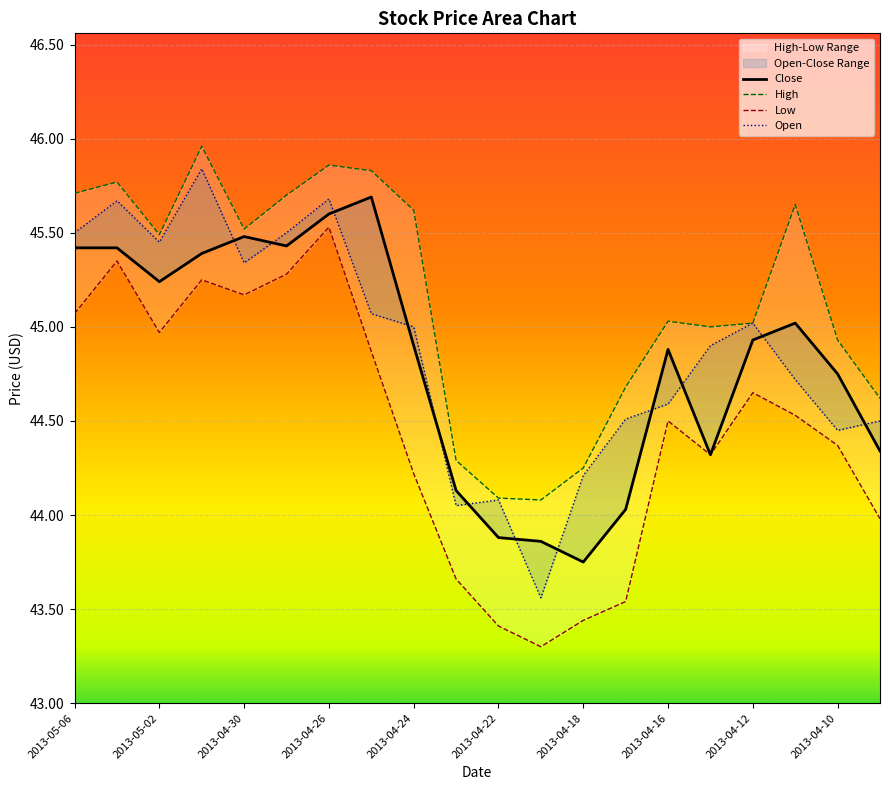

True or false: Low and Open intersect in this chart.

False